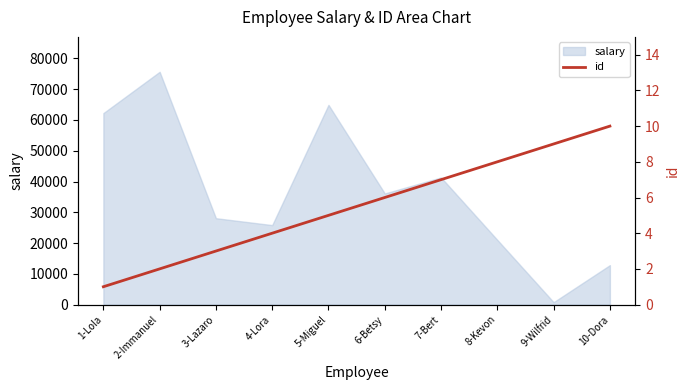

How many values are between 3 and 8?

6